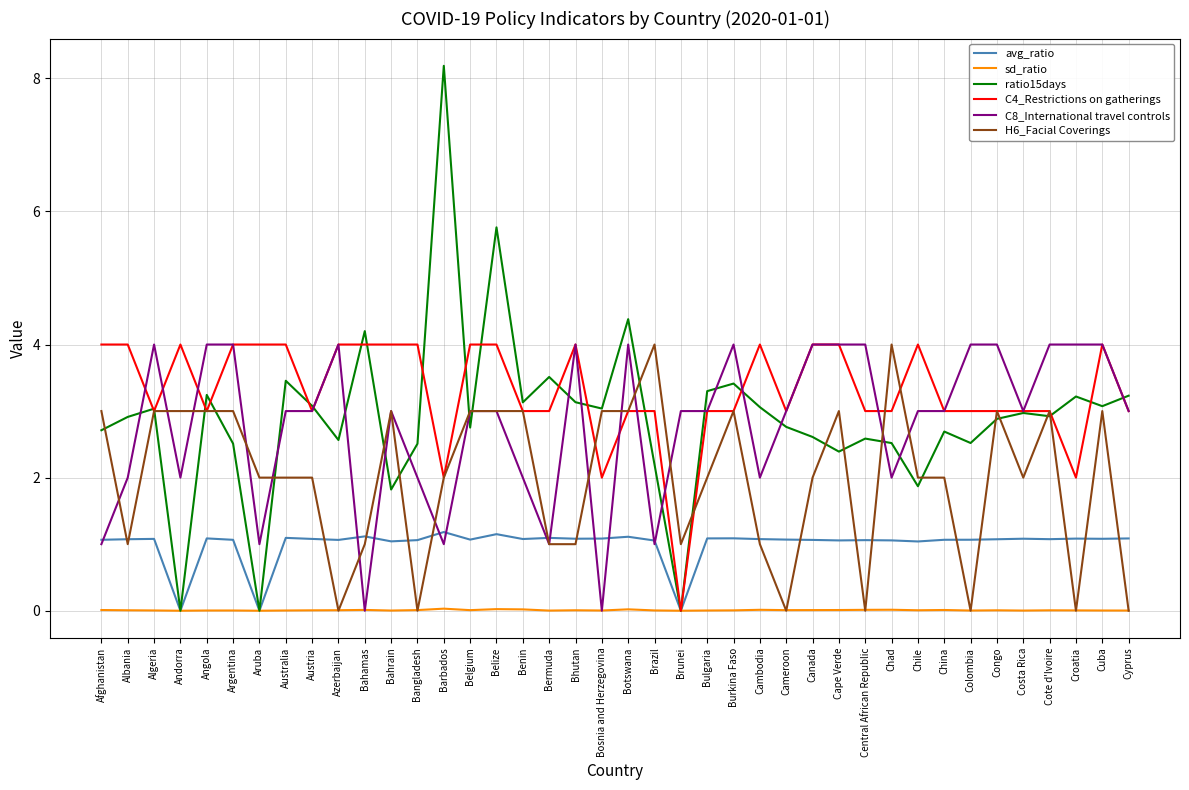

At how many categories does at least one series exceed 1?

40